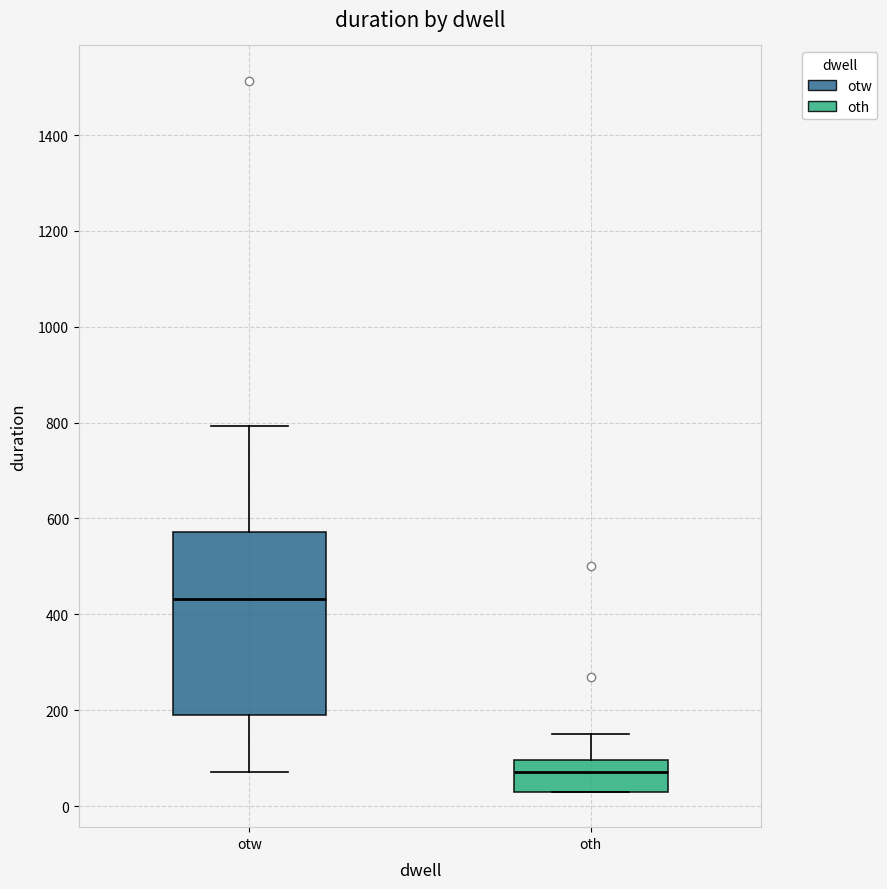

Which box's median line is the highest?

otw